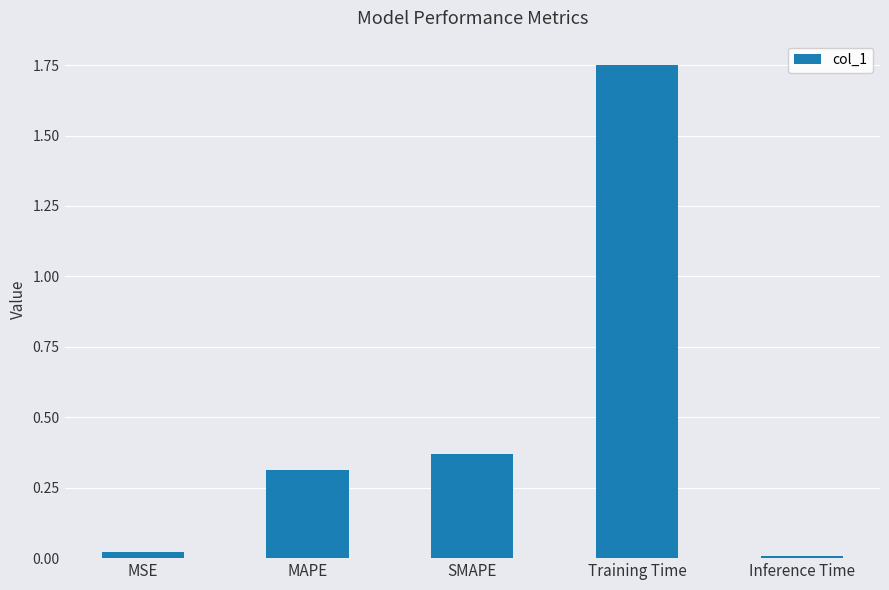

True or false: the data shows 1.1 at Training Time.

False